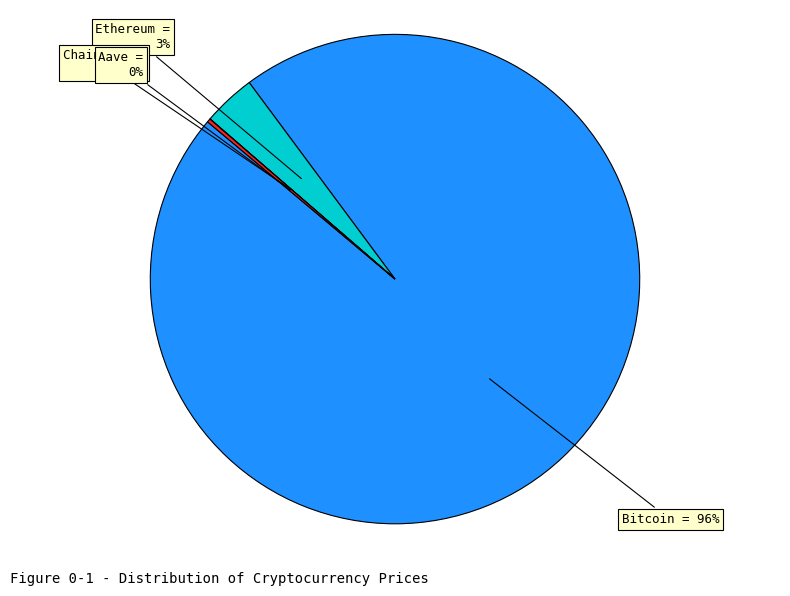

Is there a majority slice in this chart?

Yes